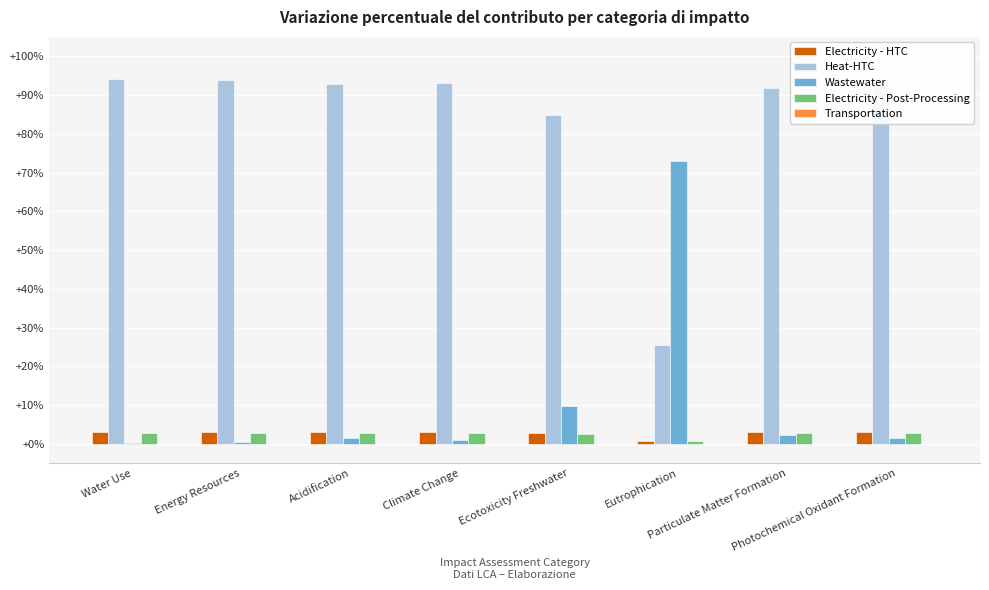

What is the maximum value for Electricity - Post-Processing?

2.7